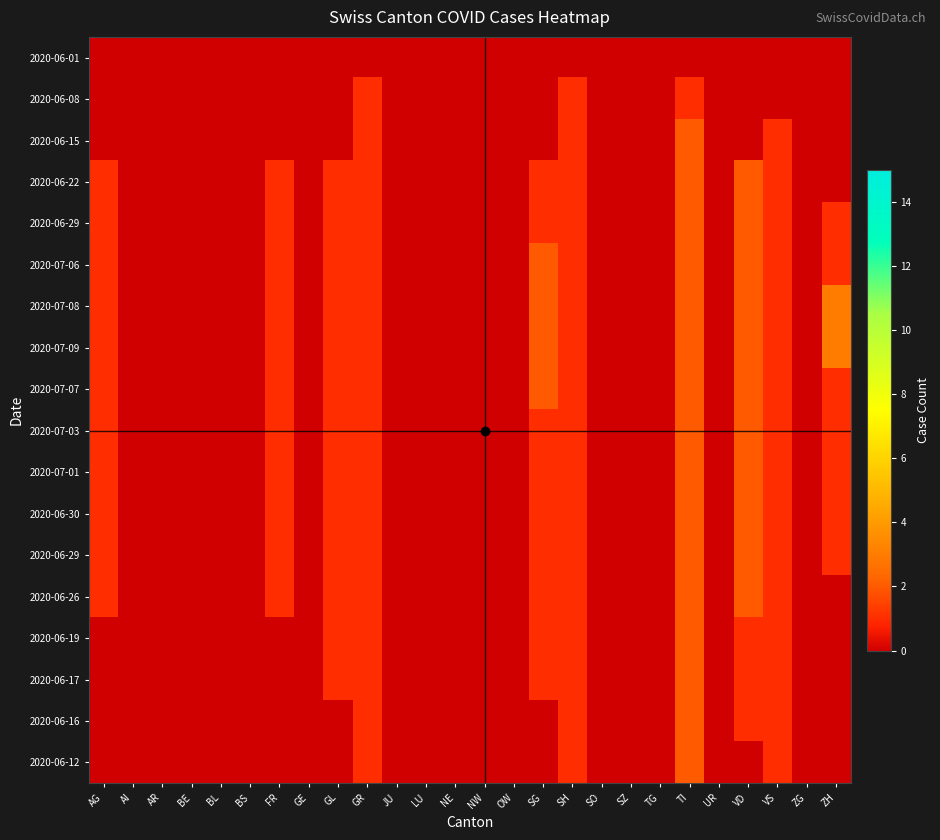

Which label corresponds to the smallest value in the chart?

AG